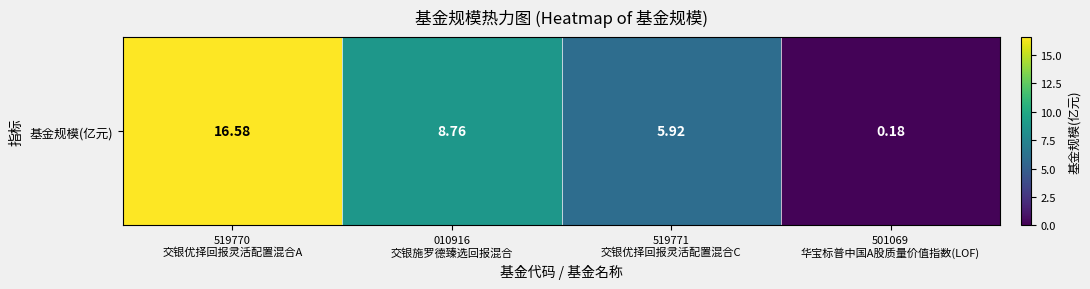

Reading left to right, transcribe all the data shown in this chart.

16.6	8.8	5.9	0.2